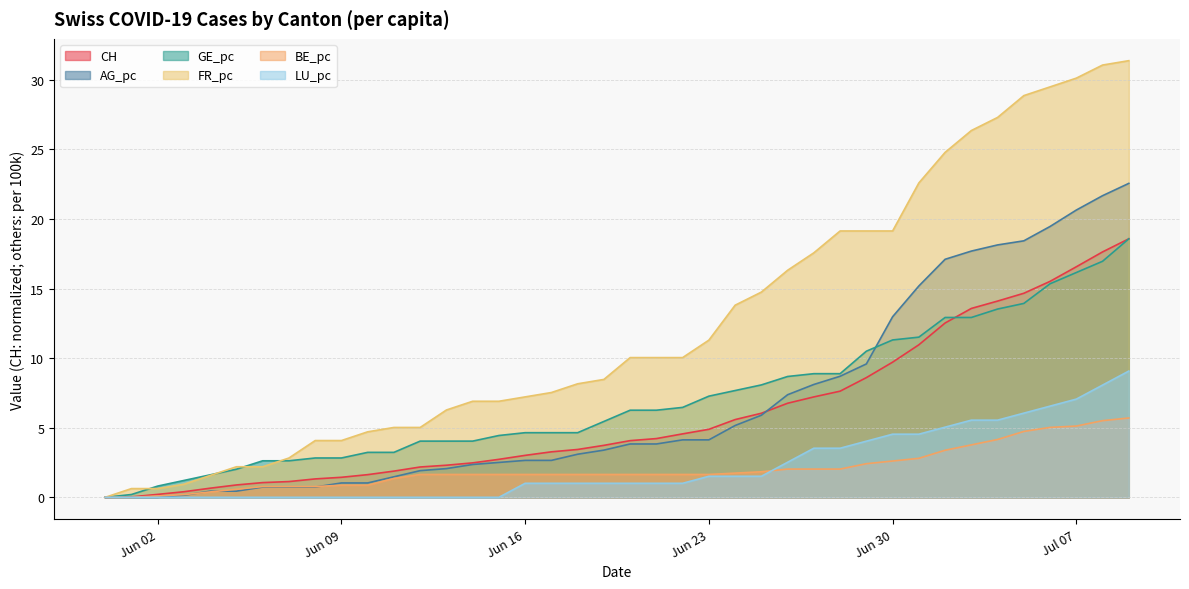

The value of CH at Jun 16 is 3.0. True or false?

True